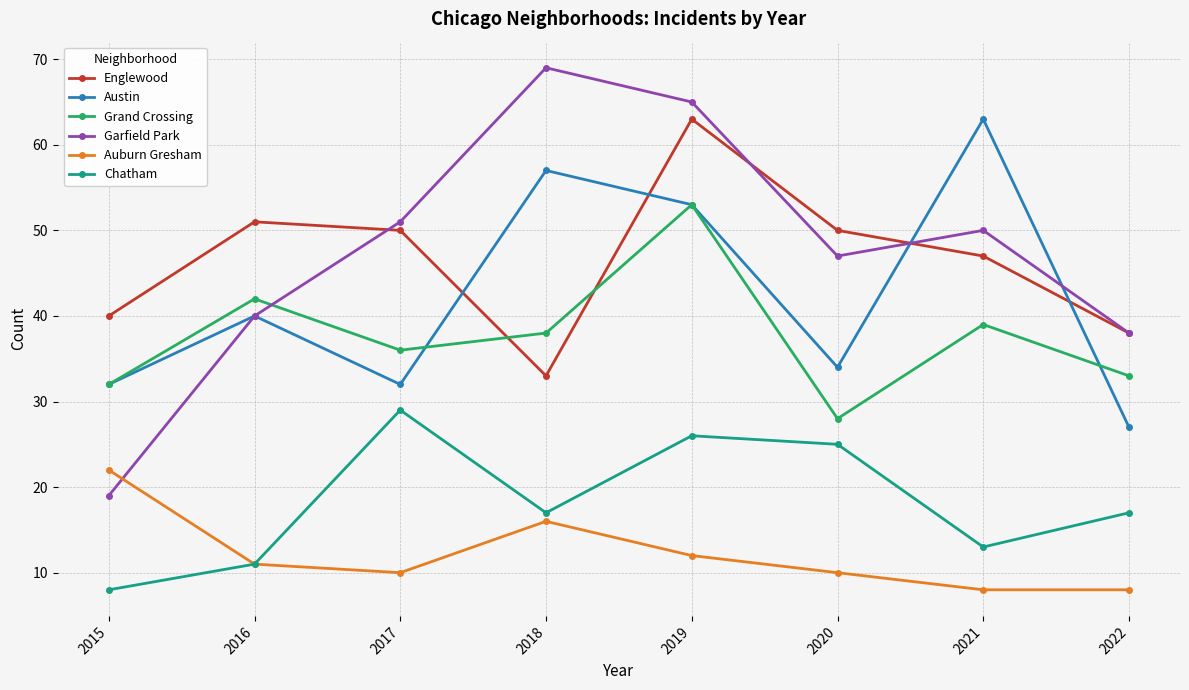

Reading left to right, what are all the values shown in this chart?

Englewood: 2015=40	2016=51	2017=50	2018=33	2019=63	2020=50	2021=47	2022=38
Austin: 2015=32	2016=40	2017=32	2018=57	2019=53	2020=34	2021=63	2022=27
Grand Crossing: 2015=32	2016=42	2017=36	2018=38	2019=53	2020=28	2021=39	2022=33
Garfield Park: 2015=19	2016=40	2017=51	2018=69	2019=65	2020=47	2021=50	2022=38
Auburn Gresham: 2015=22	2016=11	2017=10	2018=16	2019=12	2020=10	2021=8	2022=8
Chatham: 2015=8	2016=11	2017=29	2018=17	2019=26	2020=25	2021=13	2022=17